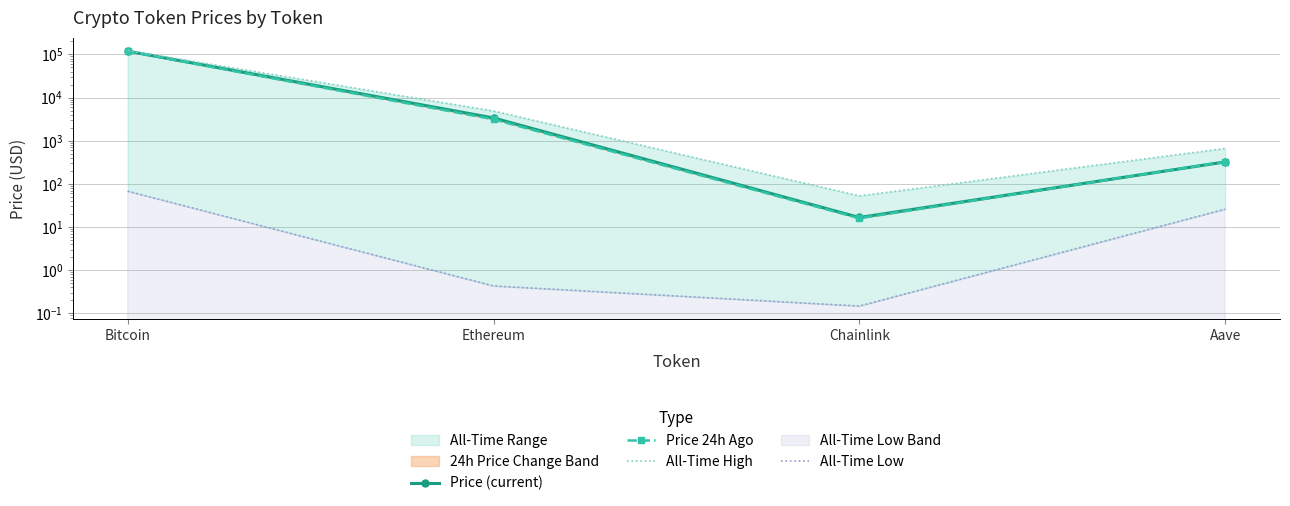

Count the number of categories in the chart.

4